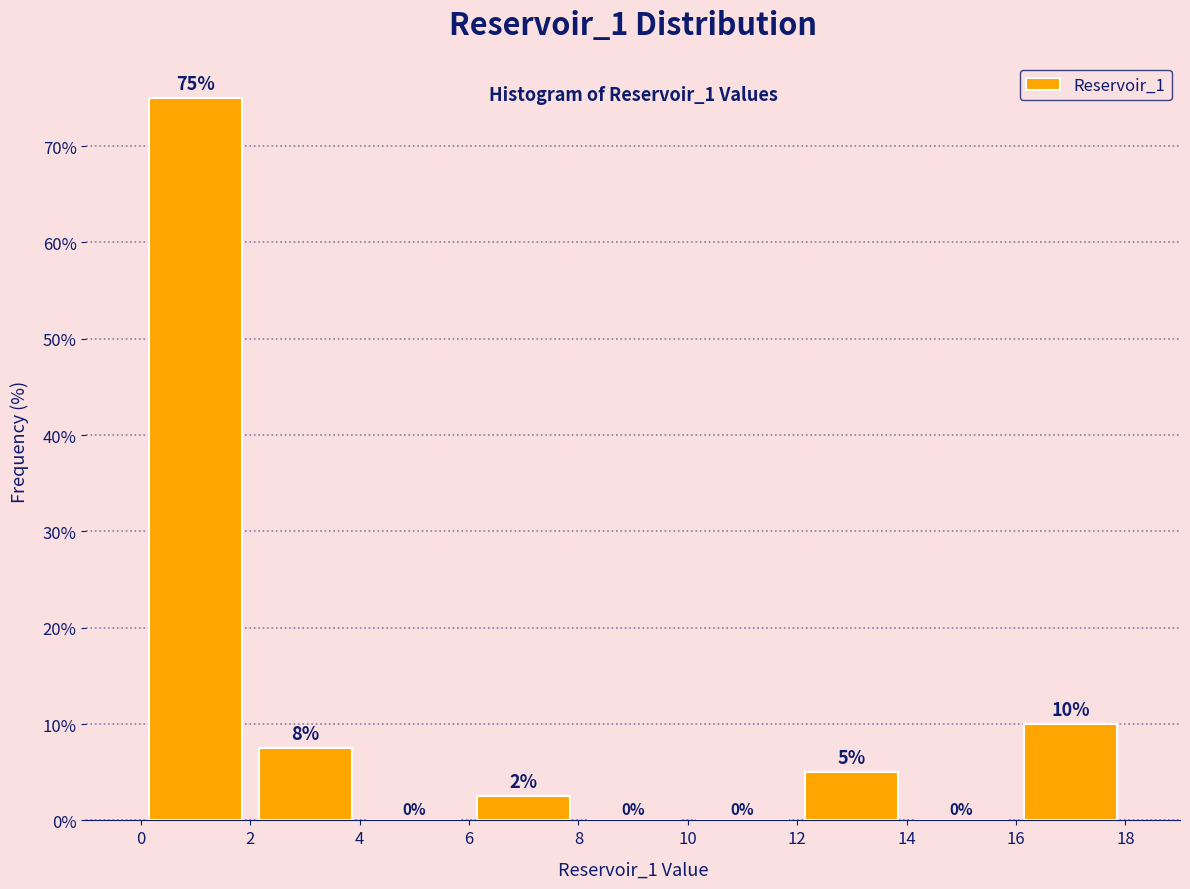

Which range on the x-axis has the tallest bar?

0 to 2